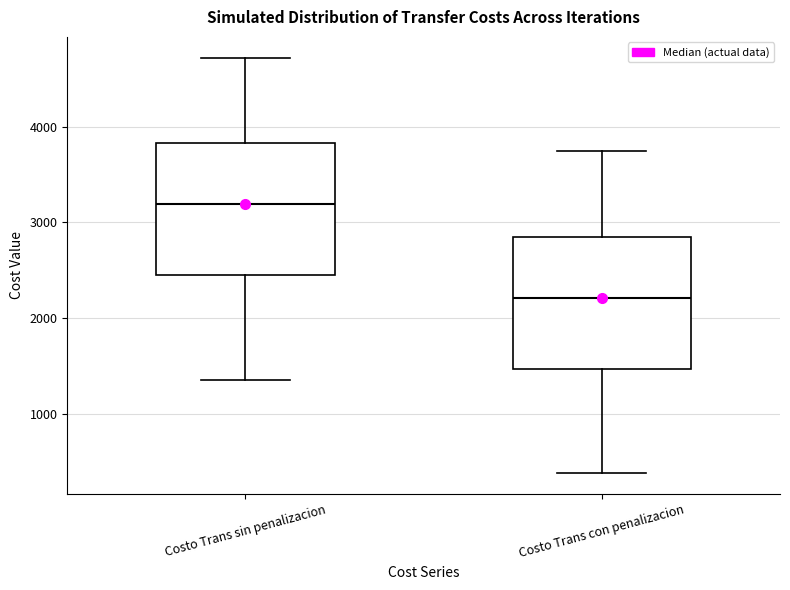

Which box's median line is the lowest?

Costo Trans con penalizacion